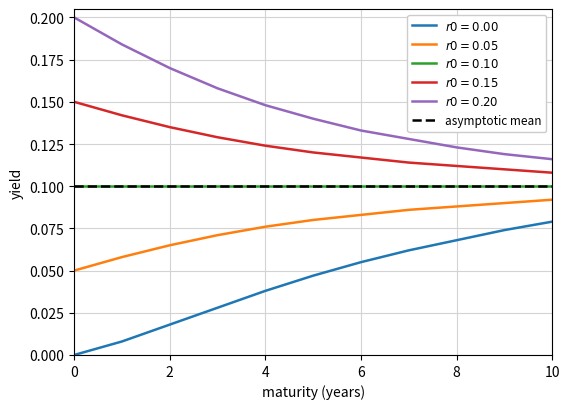

What is the difference between the maximum and minimum values in the r0 = 0.00 series?

0.1